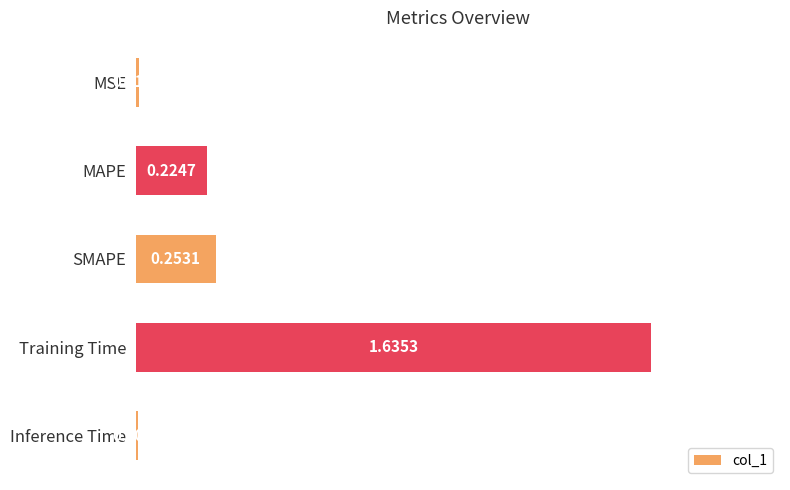

At which category does the chart reach its peak across all series?

Training Time